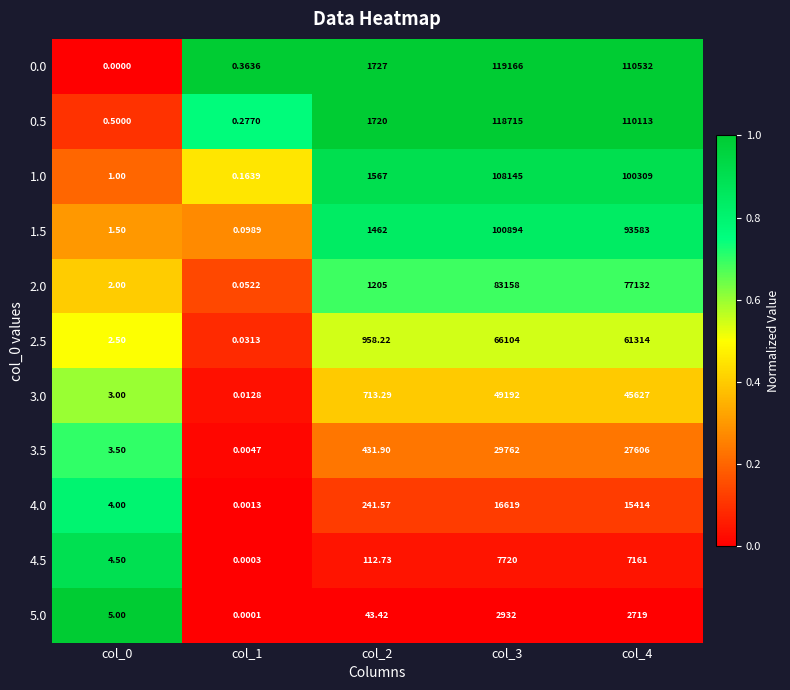

How many distinct data groups are displayed?

11